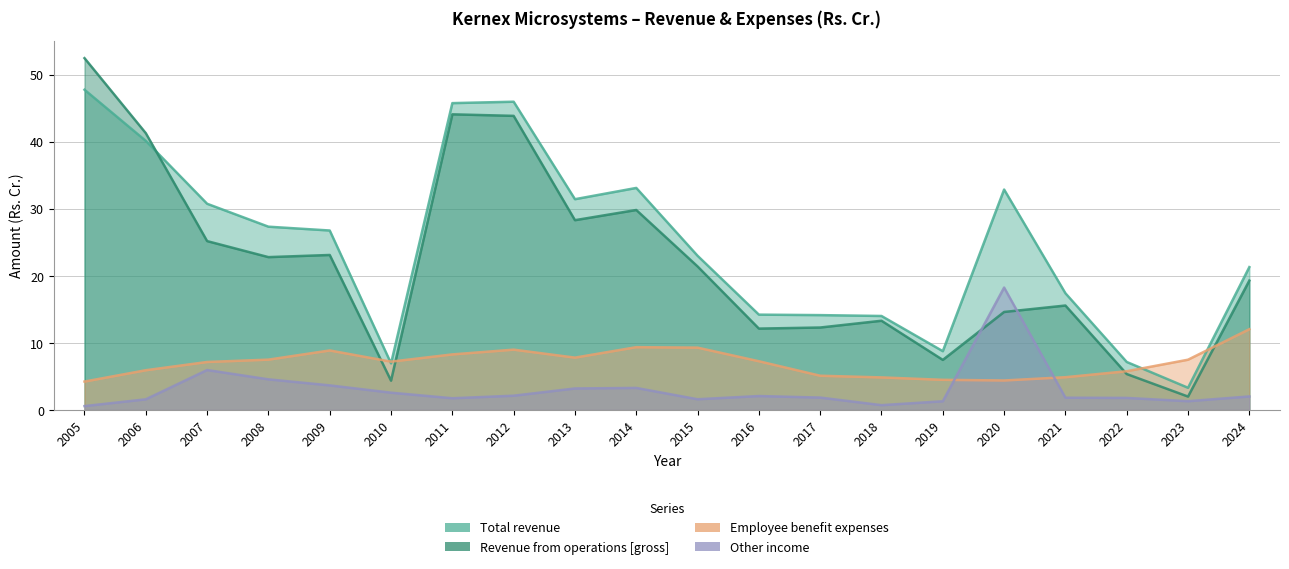

Rank the categories by Employee benefit expenses value from lowest to highest.

2005, 2020, 2019, 2018, 2021, 2017, 2022, 2006, 2007, 2010, 2016, 2023, 2008, 2013, 2011, 2009, 2012, 2015, 2014, 2024